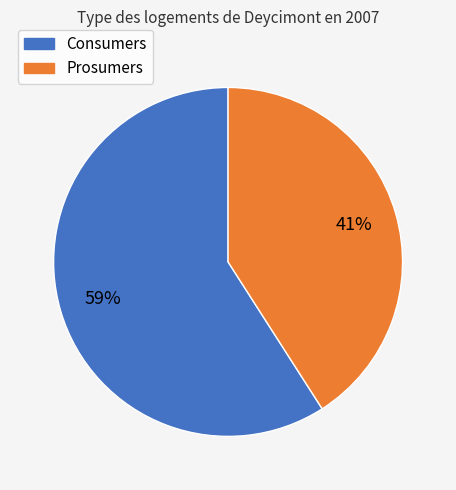

Does Prosumers represent more than half of the total?

No